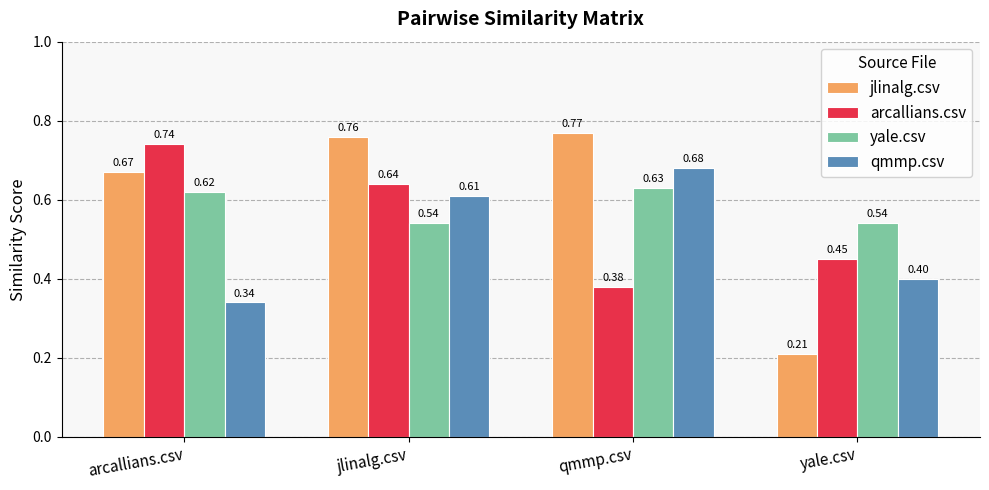

Which series has the largest range (max minus min)?

jlinalg.csv